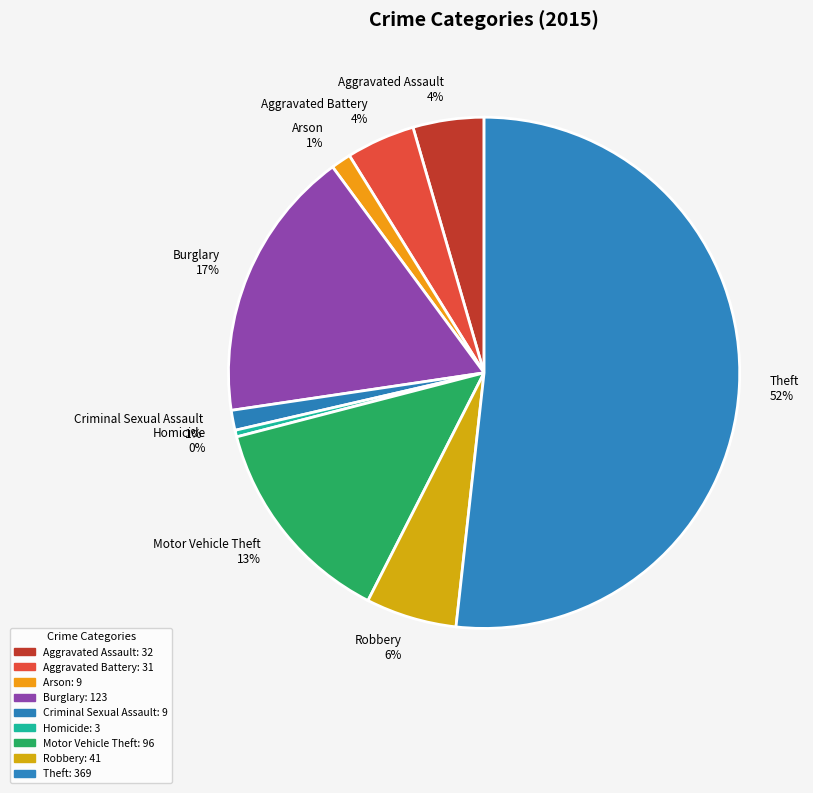

Is there any slice that represents more than half of the pie?

Yes